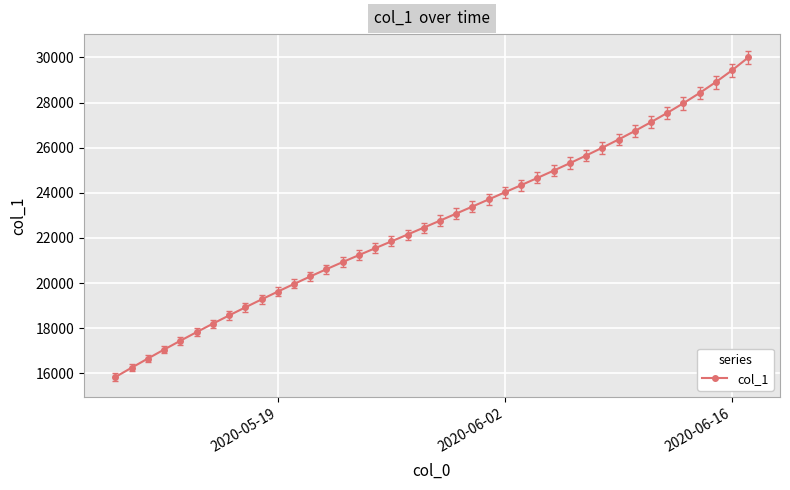

What is the minimum value shown in the chart?

15842.6